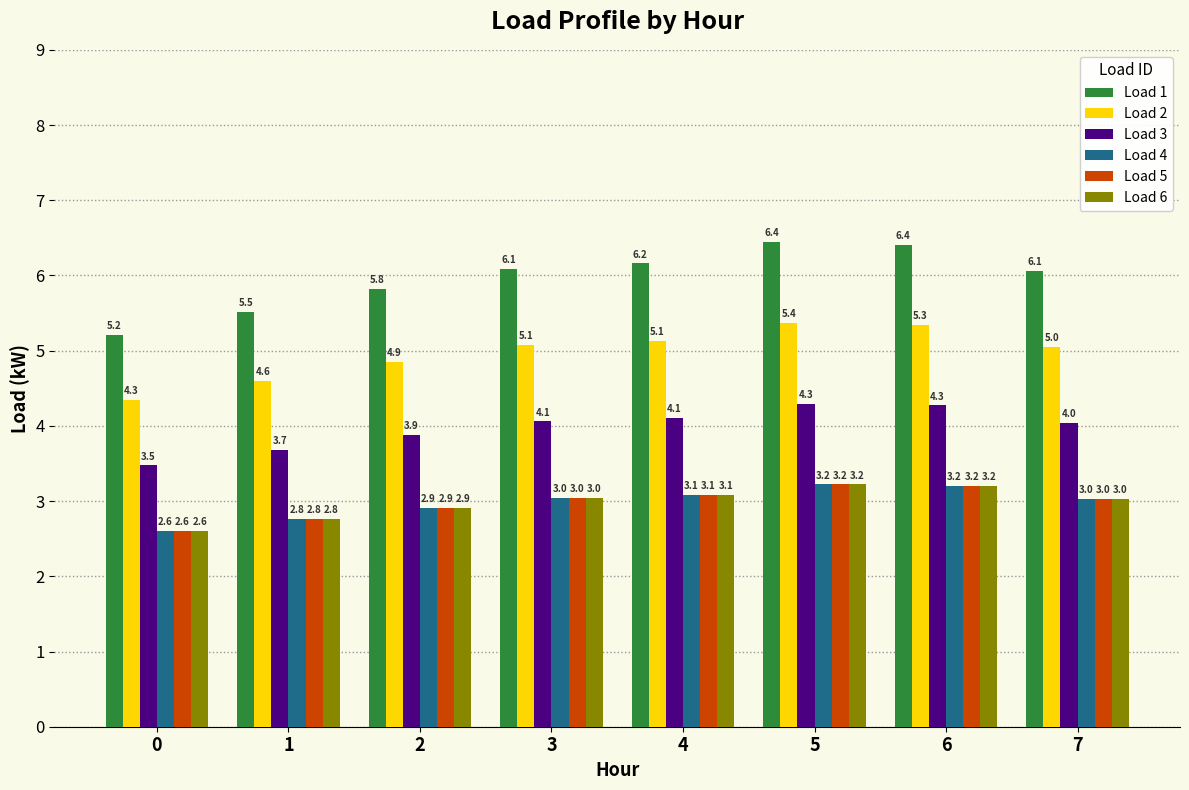

What value does the Load 1 series have at 0?

5.2